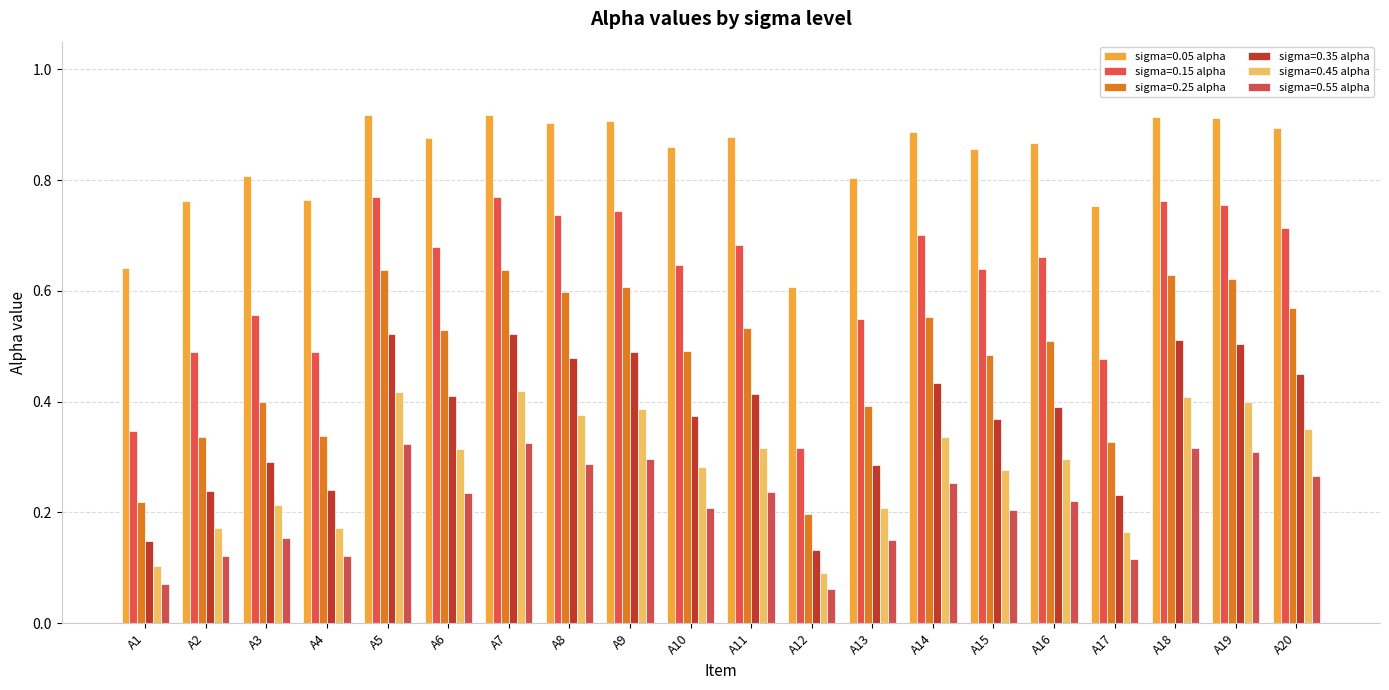

How many sigma=0.25 alpha values are between 0 and 1?

20